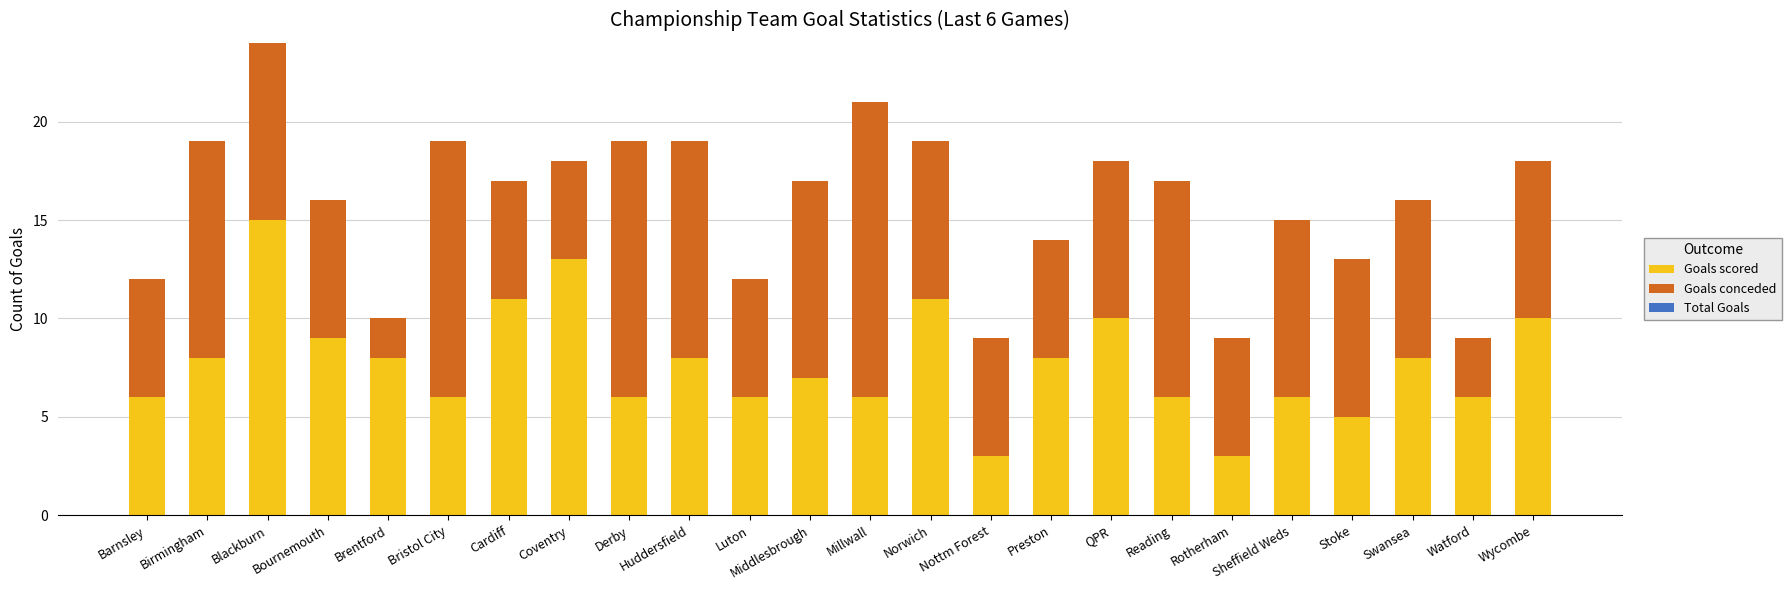

What is the average value of the Goals scored series?

8